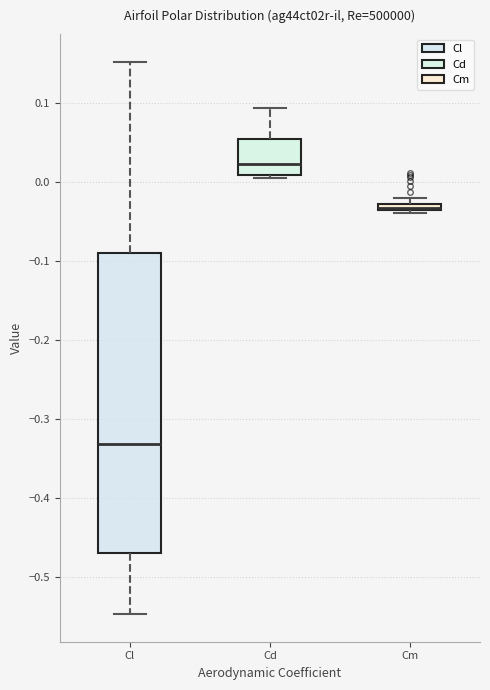

Which box is the tallest, from its lower edge to its upper edge?

Cl